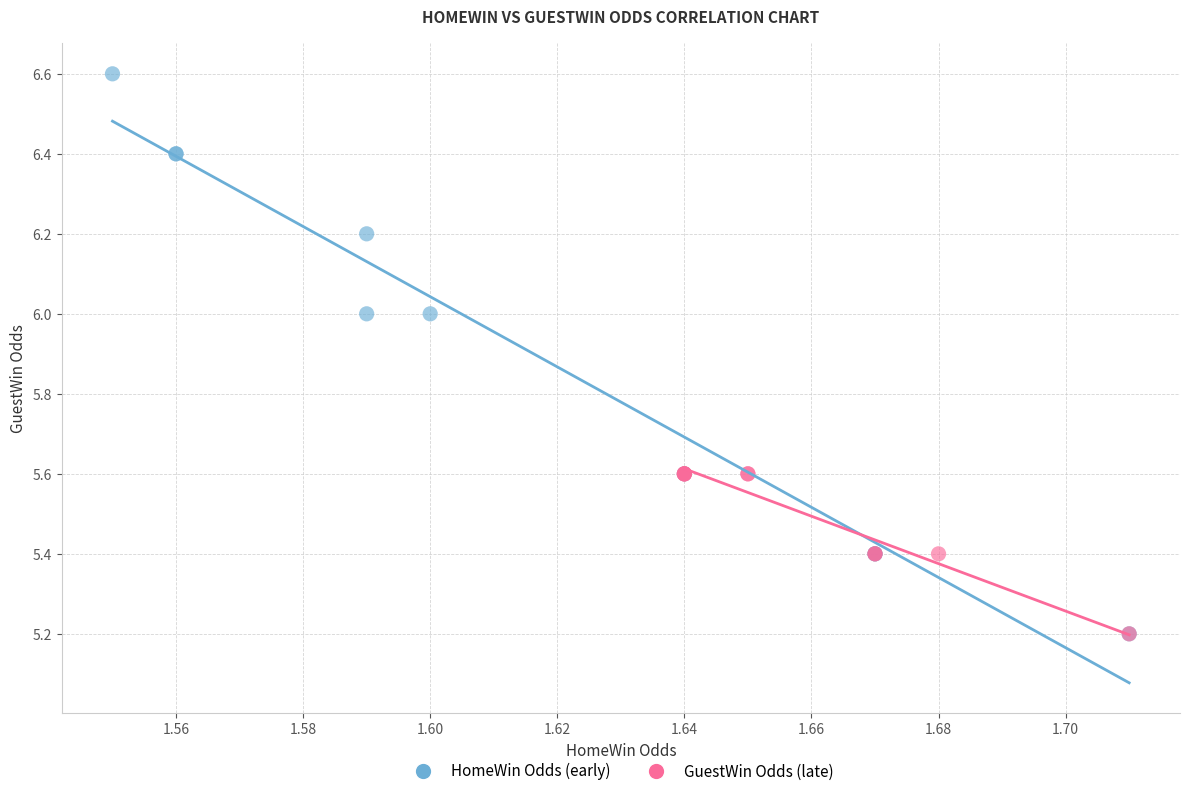

Which series reaches the maximum Y coordinate?

HomeWin Odds (early)